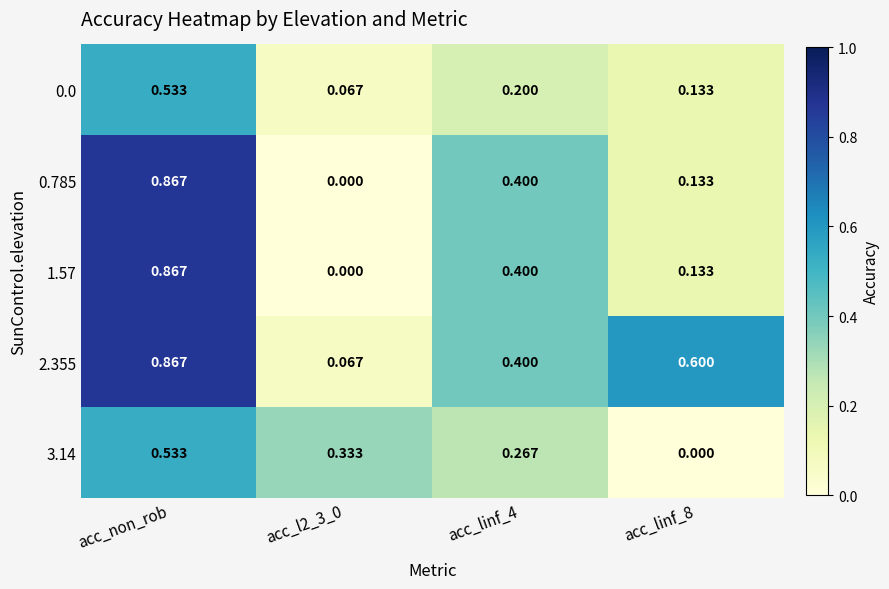

Which label corresponds to the largest value in the chart?

acc_non_rob